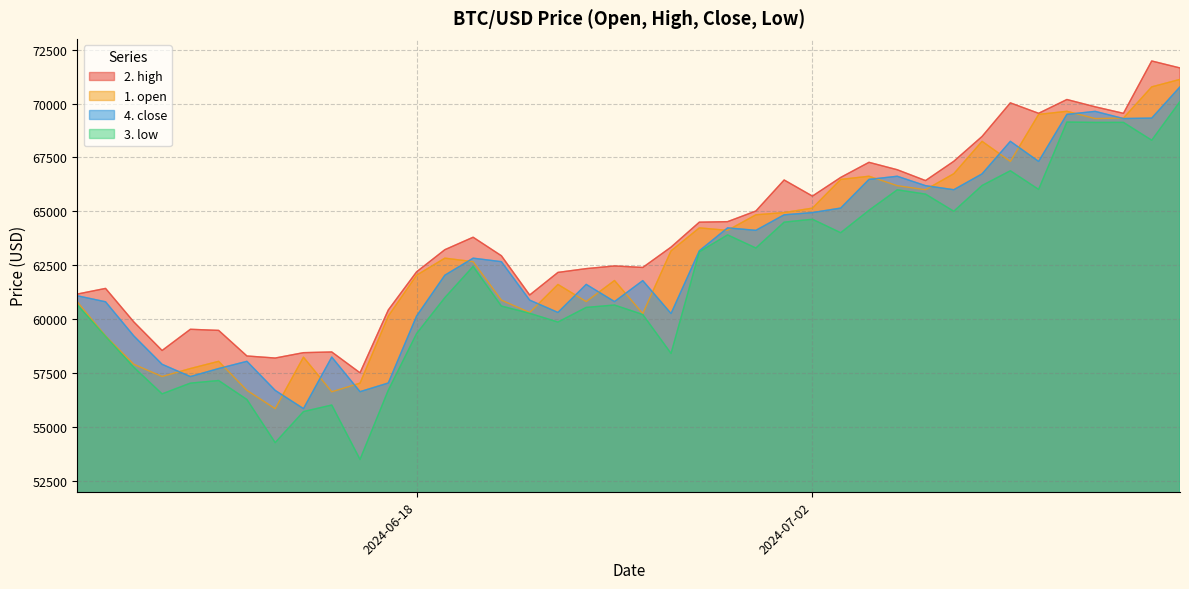

True or false: 4. close and 3. low intersect in this chart.

False